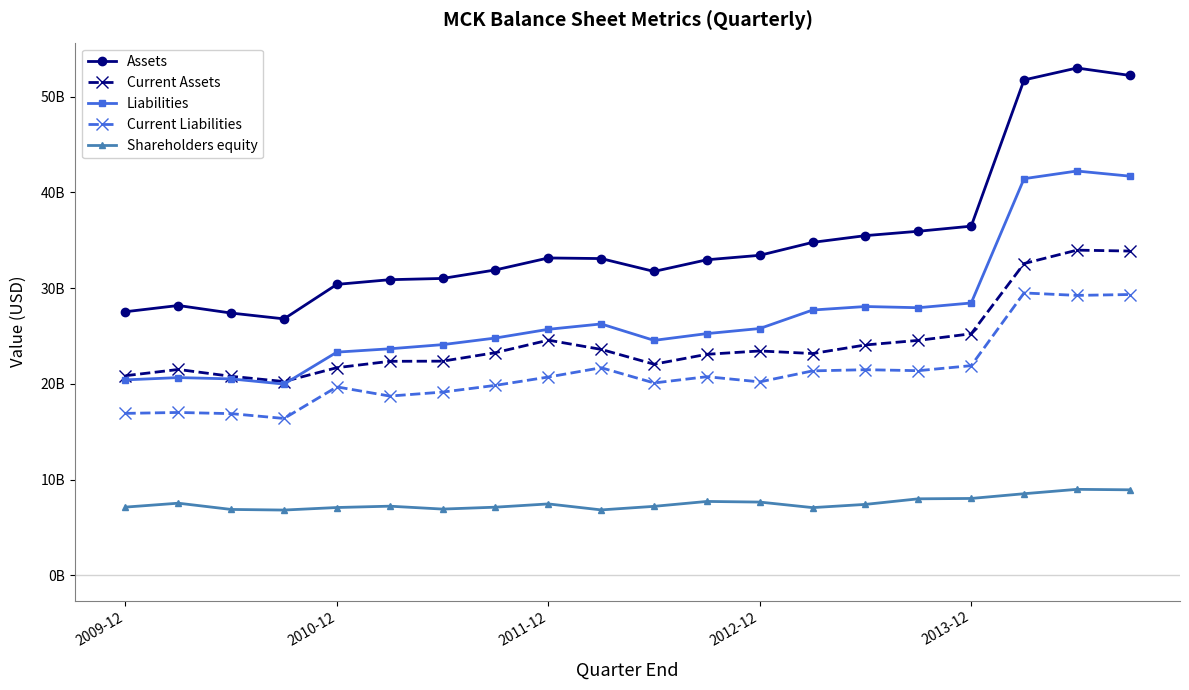

How many interior local peaks does the Liabilities series have?

4